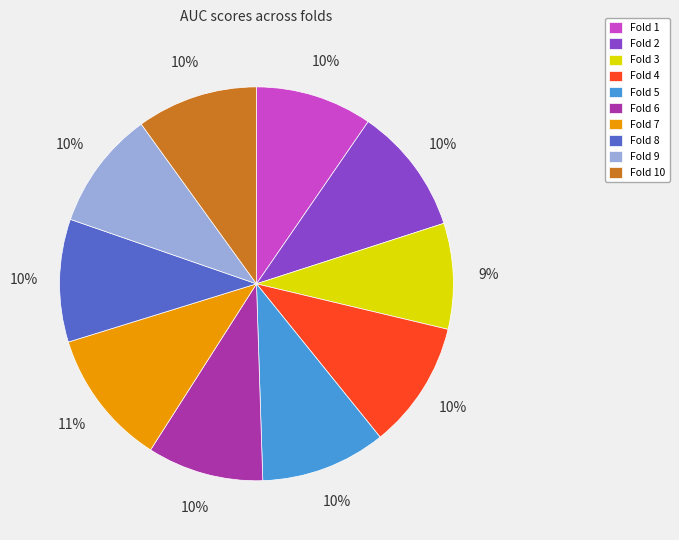

Is there any slice that represents more than half of the pie?

No